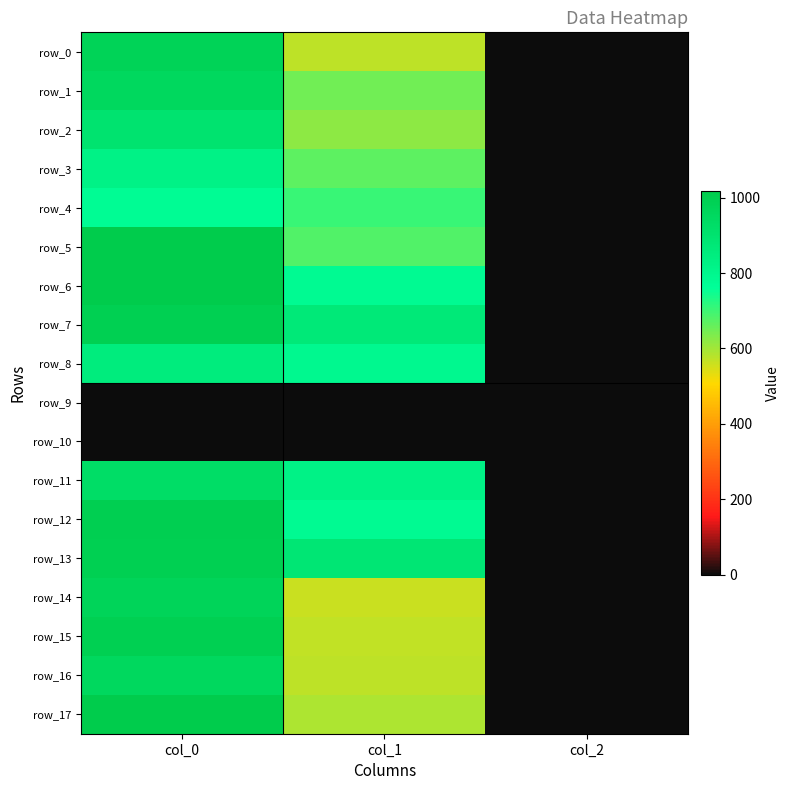

Reading left to right, list all the values displayed in this chart.

row_0: 980.0	573.8	2.0
row_1: 956.7	648.0	2.0
row_2: 900.0	621.0	2.0
row_3: 823.3	668.2	2.0
row_4: 776.7	705.4	2.0
row_5: 1016.7	681.8	2.0
row_6: 1013.3	783.0	2.0
row_7: 993.3	867.4	2.0
row_8: 853.3	793.1	2.0
row_9: 0.0	0.0	0.0
row_10: 0.0	0.0	0.0
row_11: 926.7	823.5	2.0
row_12: 1000.0	783.0	2.0
row_13: 993.3	884.2	2.0
row_14: 970.0	560.2	2.0
row_15: 996.7	570.4	2.0
row_16: 953.3	573.8	2.0
row_17: 1016.7	590.6	2.0